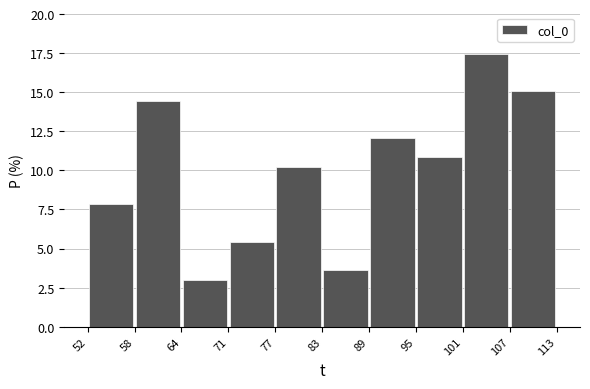

How tall is the bar that spans 71 to 77 on the x-axis? The values are not printed on the chart, so give them approximately, as read against the axis.

5.5